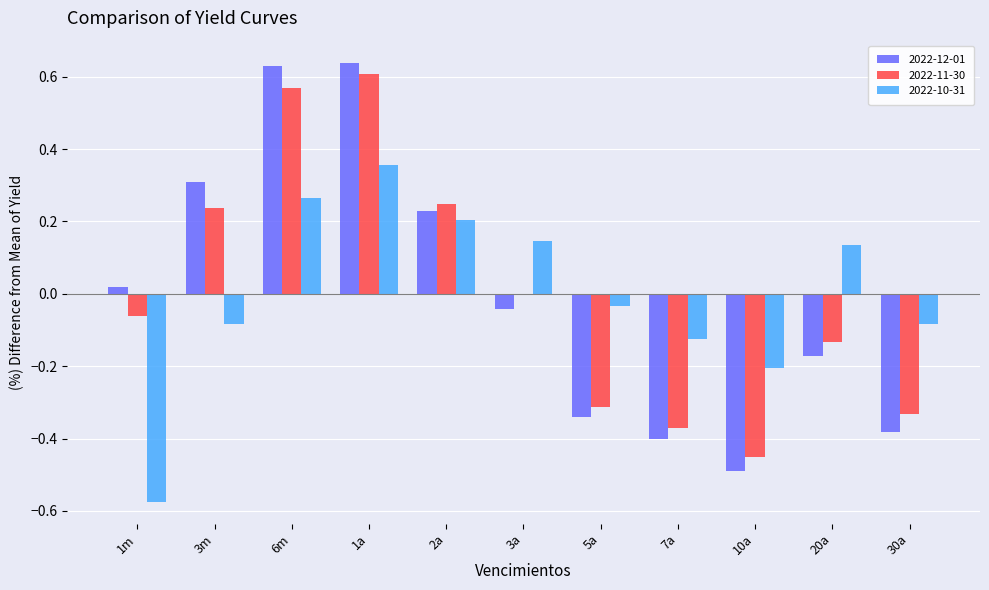

What is the sum of the 2022-11-30 values at 30a and 7a?

-0.7